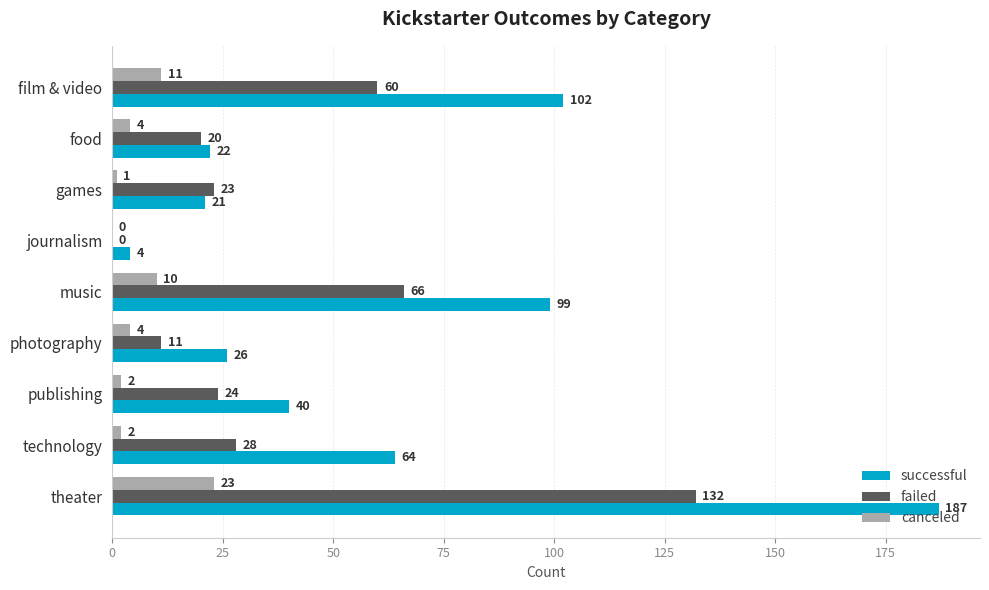

Read the canceled value at film & video, to the nearest 5.

10